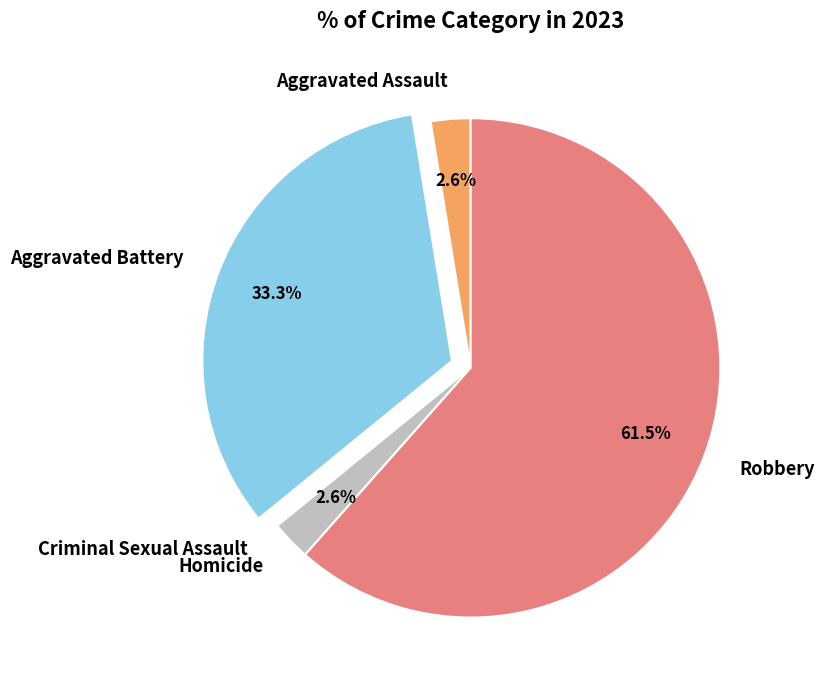

To the nearest percent, what percentage of the pie is Homicide?

3%